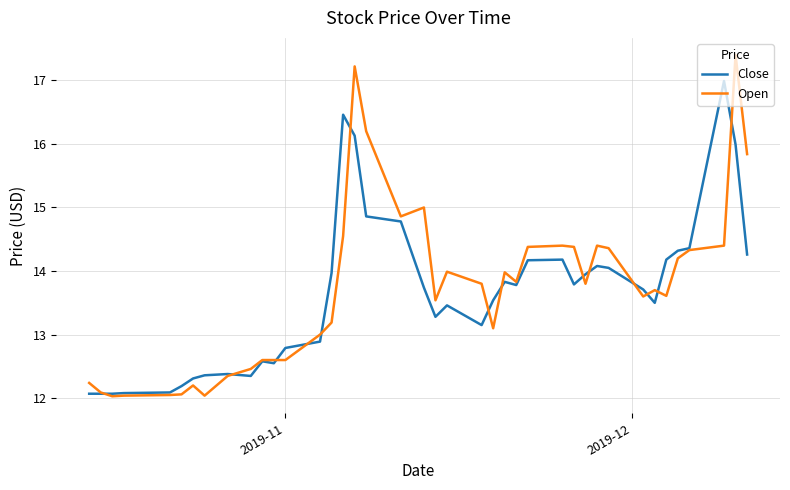

What is the smallest value displayed?

12.0